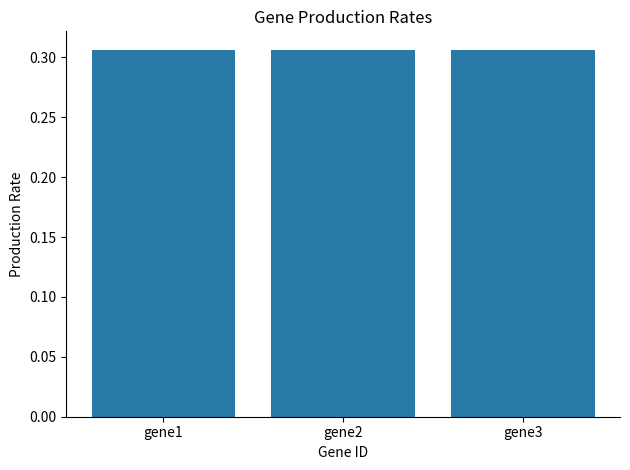

True or false: the data shows 0.5 at gene3.

False